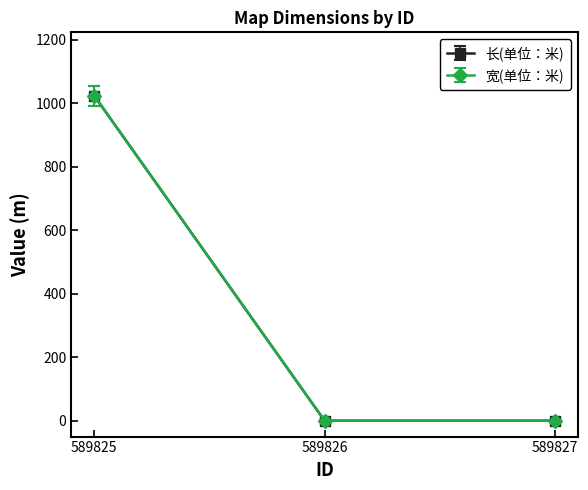

Does the chart have visible grid lines?

No